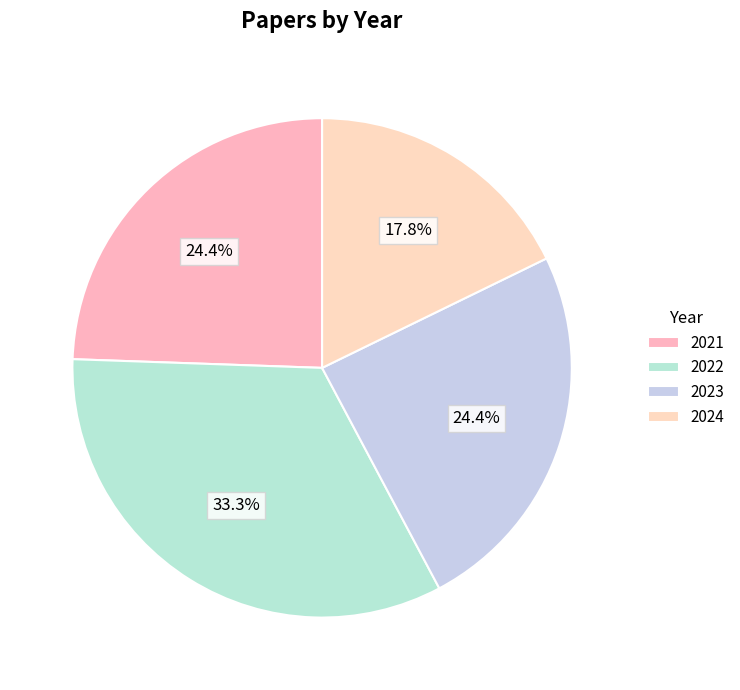

How many slices are in this pie chart?

4